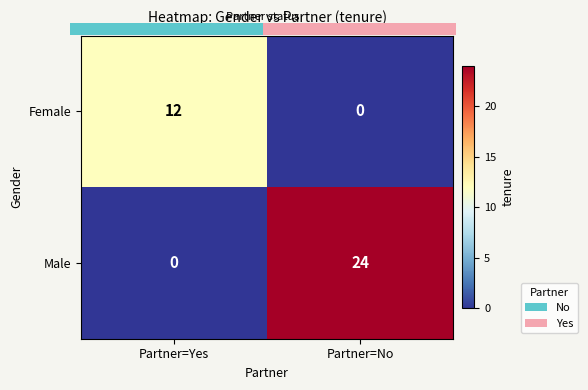

At which category is the sum across all series the highest?

Partner=No